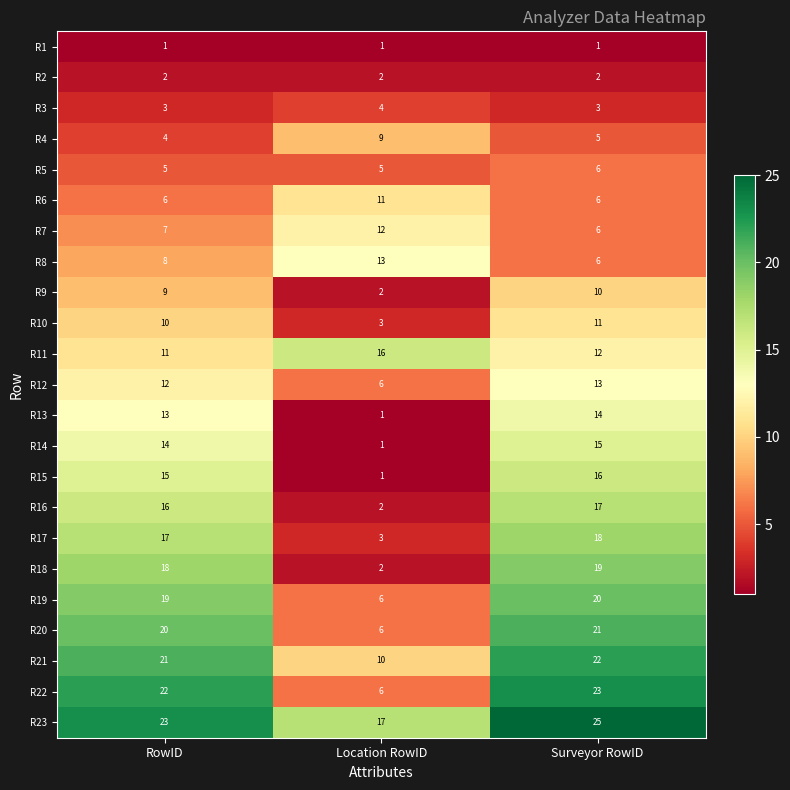

What is the lowest value of the R8 series?

6